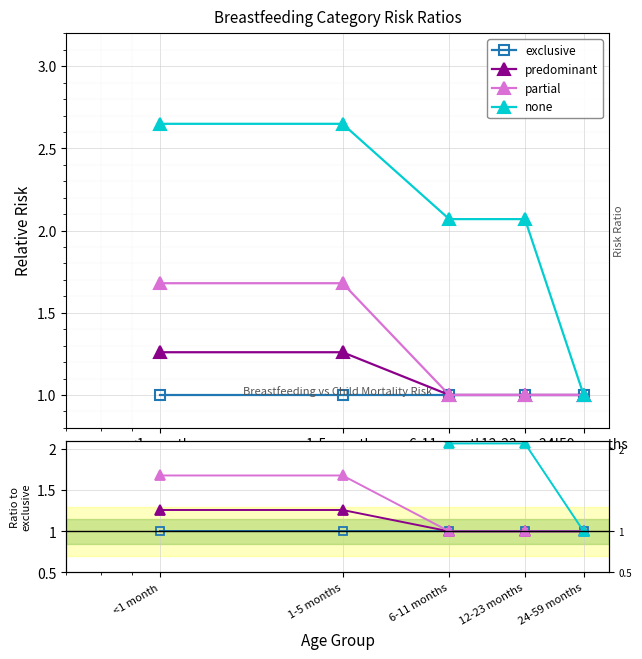

What are all the series names shown in the legend?

exclusive, predominant, partial, none